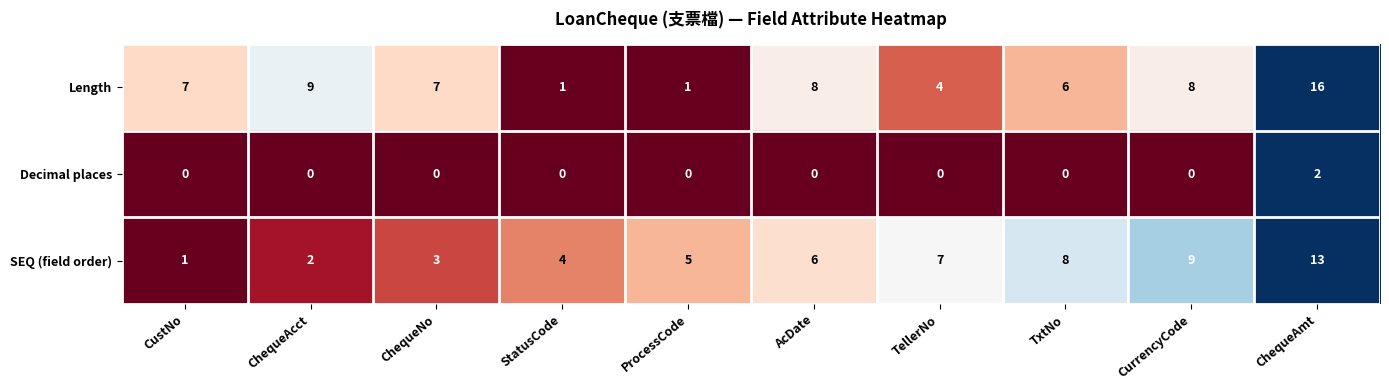

What is the difference between the second highest and minimum values in the SEQ (field order) series?

8